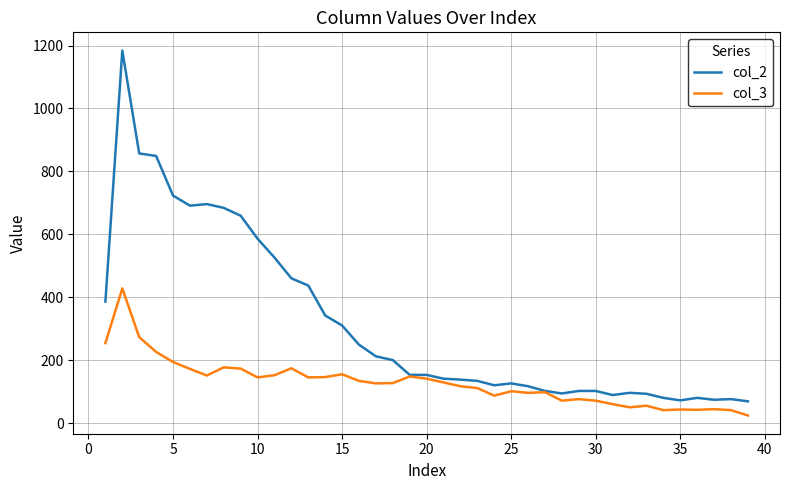

Which series has the largest total across all categories?

col_2